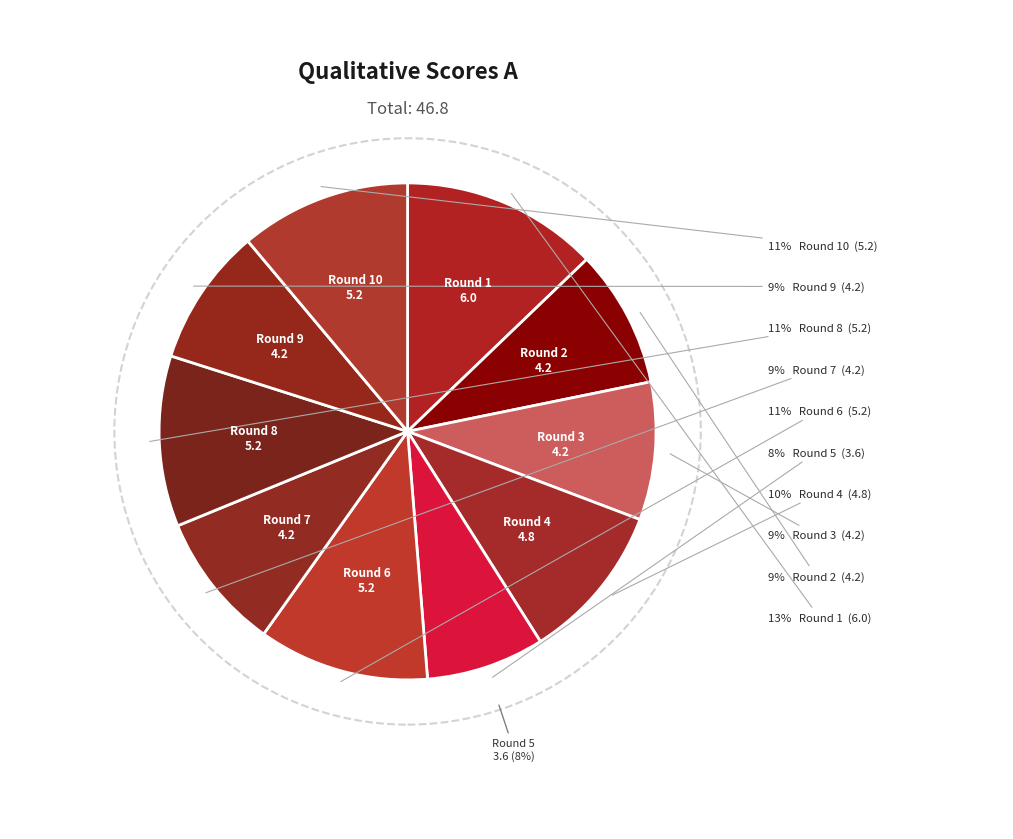

What is the smallest slice in the pie chart?

Round 5